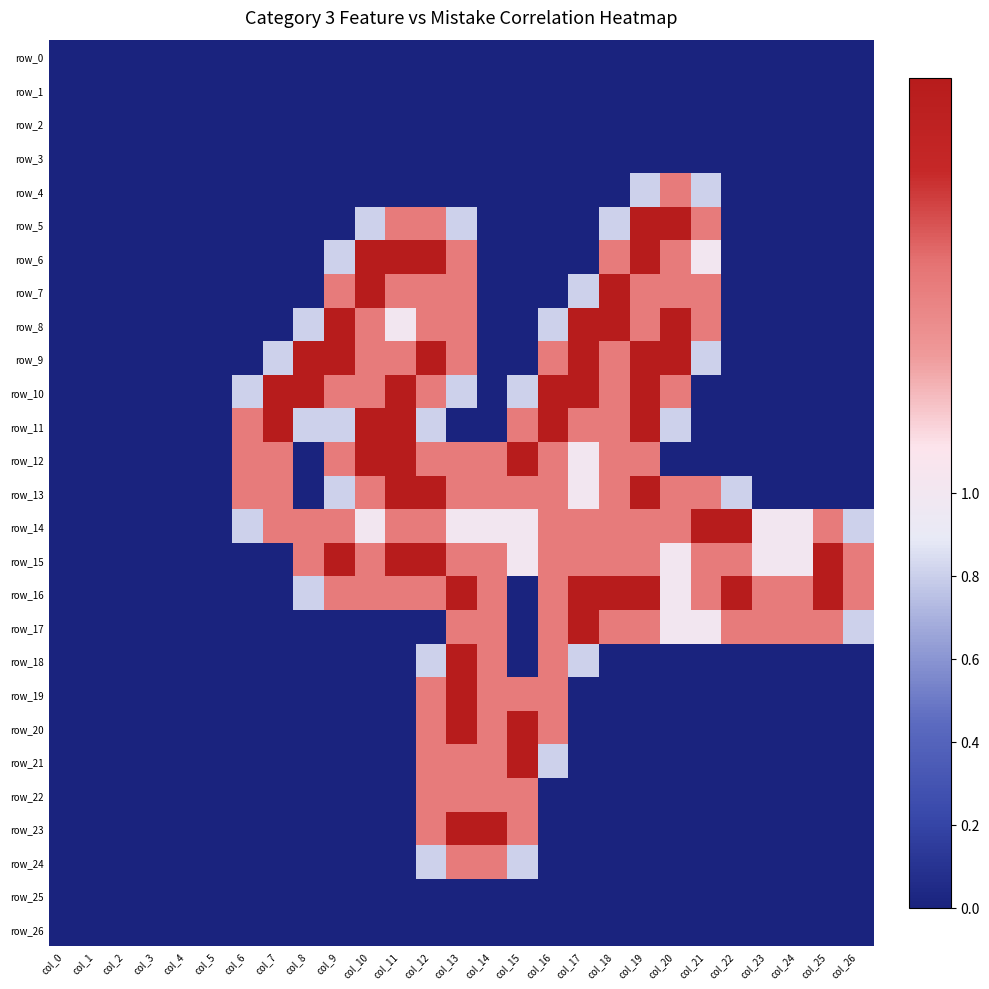

The row_7 series shows -1.2 at col_24. True or false?

False